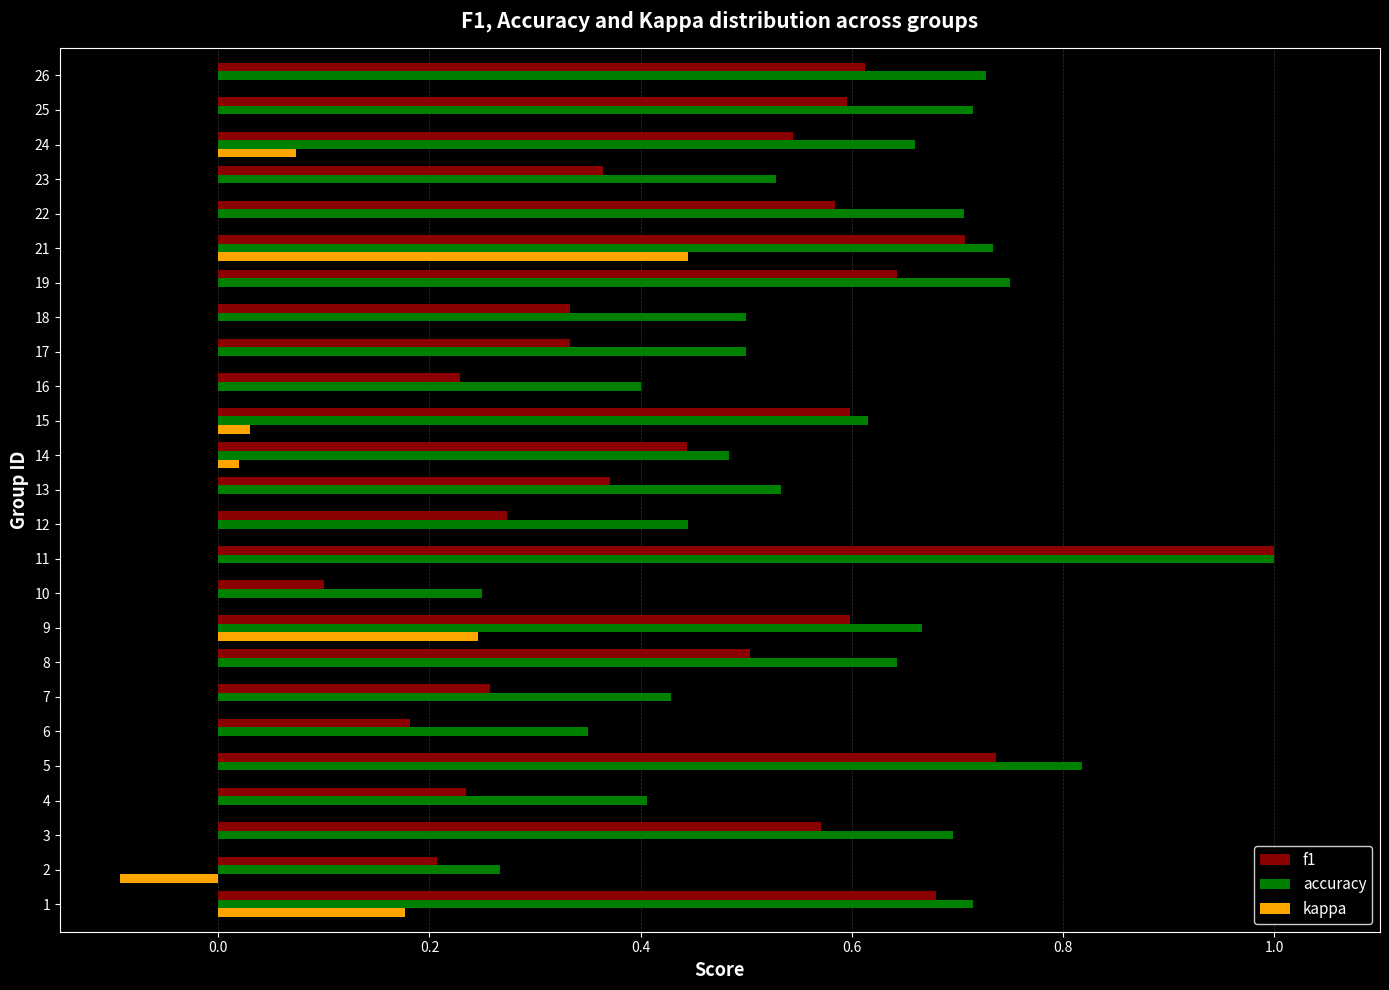

The accuracy series shows 0.1 at 6. True or false?

False